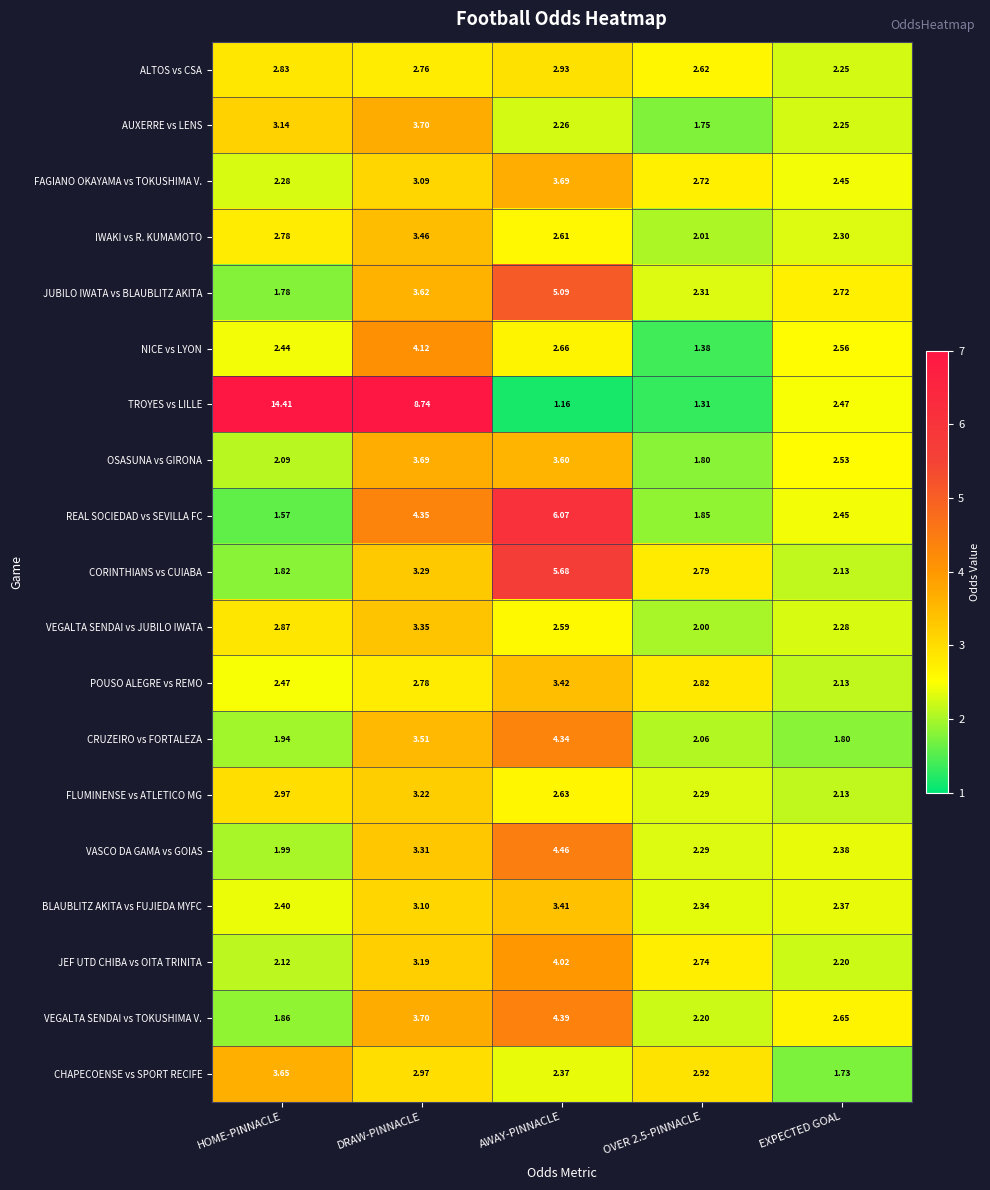

Is the value of AUXERRE vs LENS at EXPECTED GOAL greater than the value of JEF UTD CHIBA vs OITA TRINITA at HOME-PINNACLE?

Yes